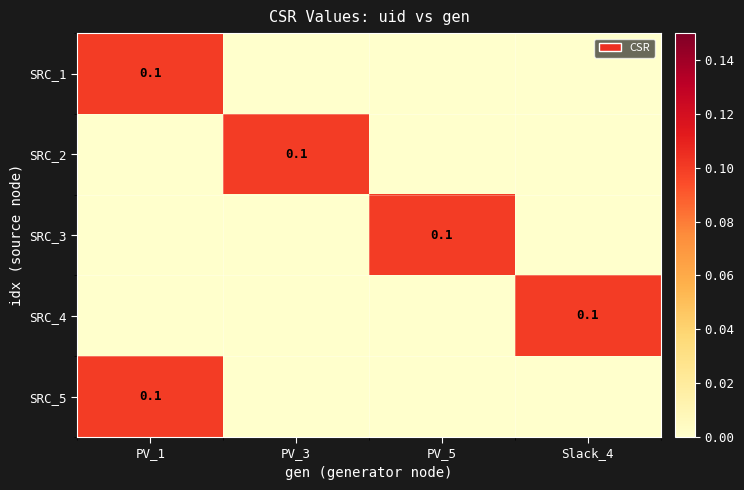

Rank the categories by SRC_2 value from lowest to highest.

PV_1, PV_5, Slack_4, PV_3